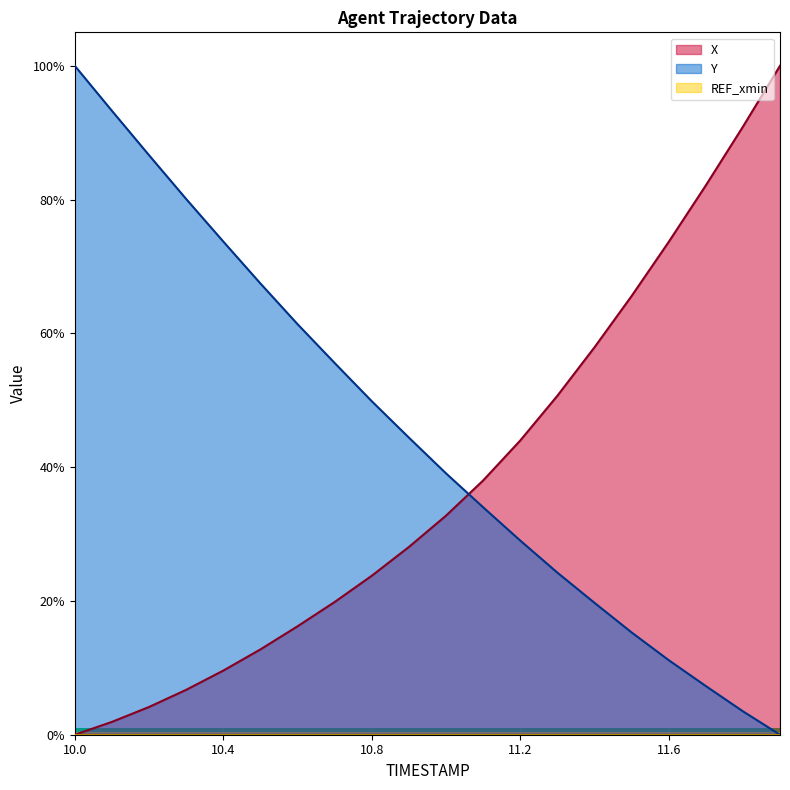

The X series shows 0.1 at 10.5. True or false?

False